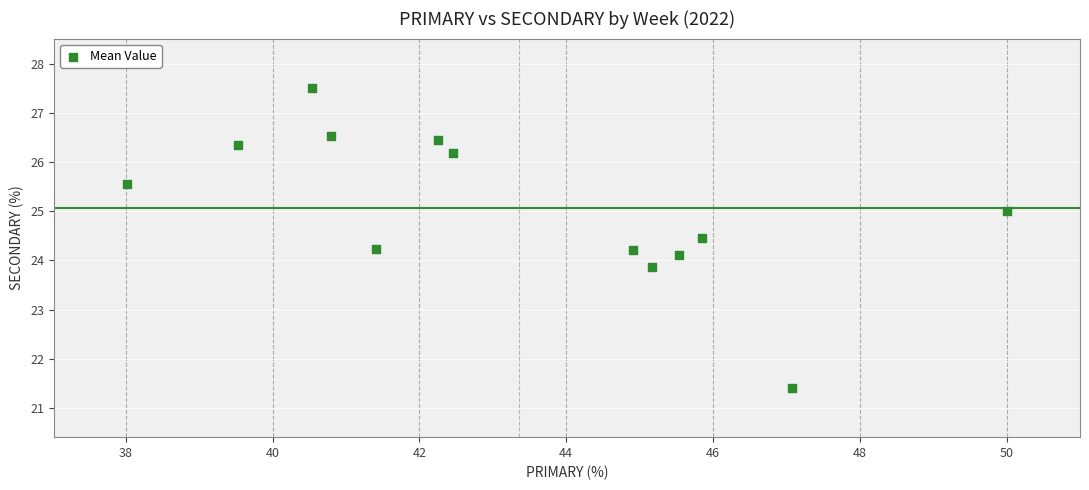

What is the range of Y values (max minus min)?

6.1